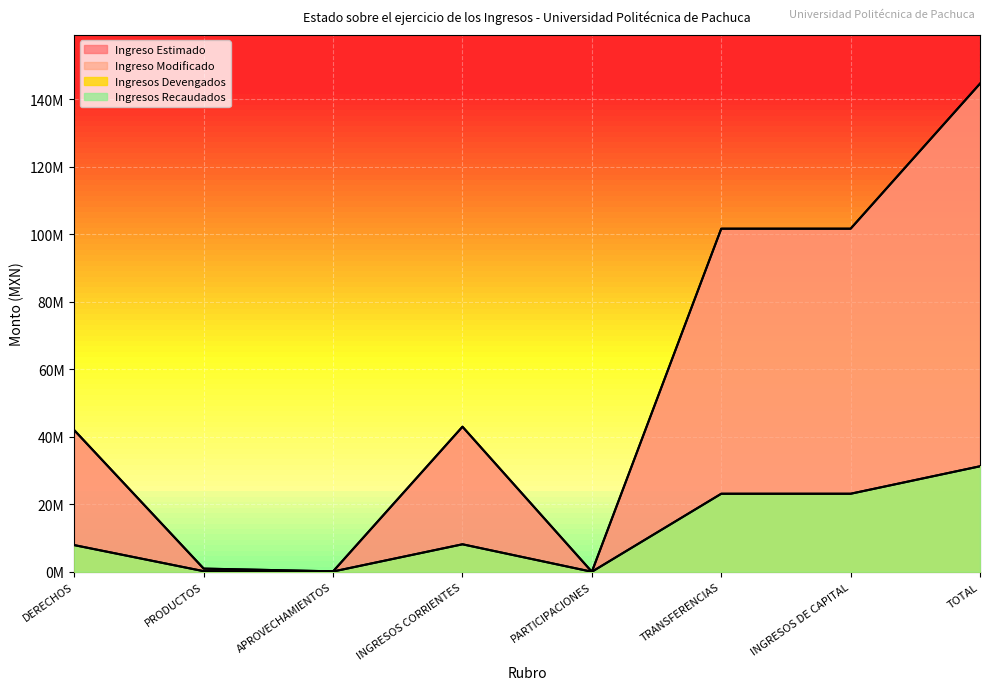

What is the approximate value of Ingresos Recaudados at PARTICIPACIONES?

568.4